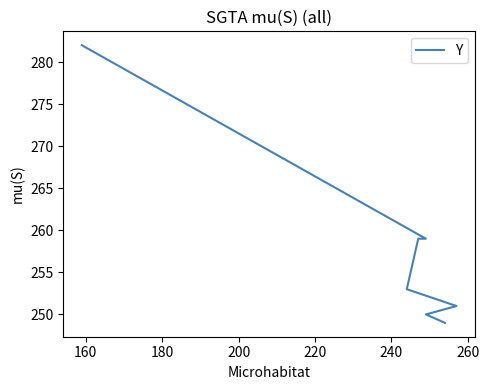

How many data points are less than 253?

3